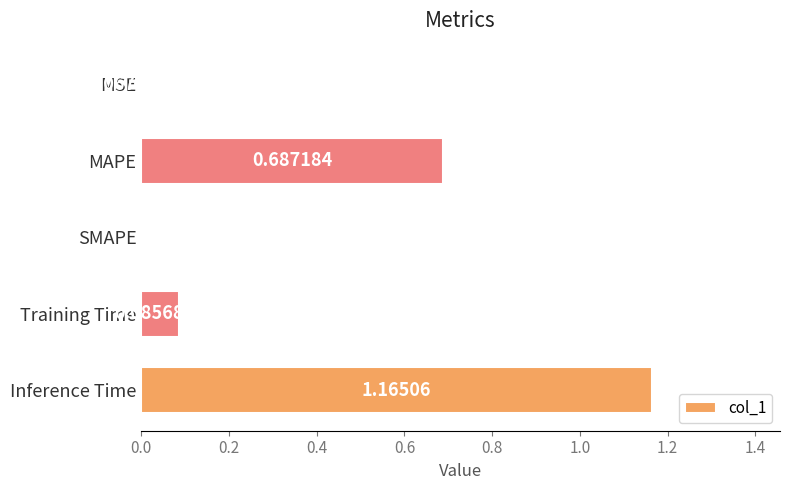

Which has a higher value, Training Time or MAPE?

MAPE